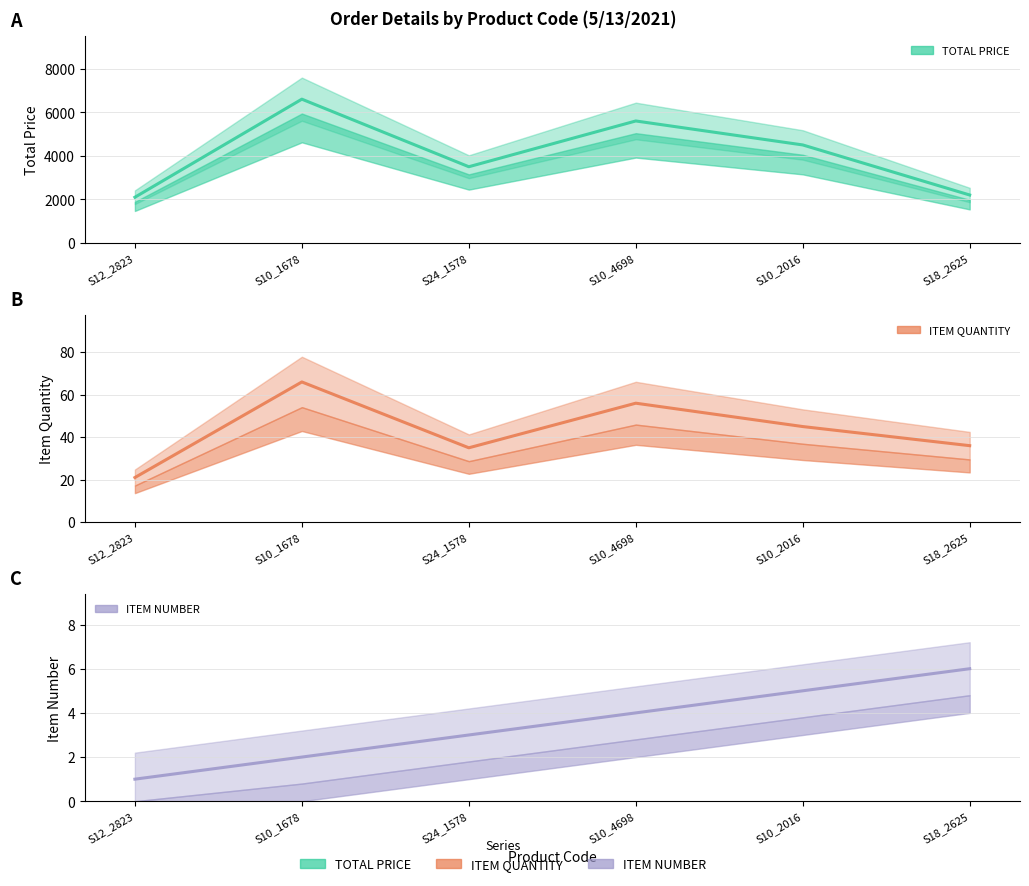

How many interior local peaks does the ITEM QUANTITY series have?

2